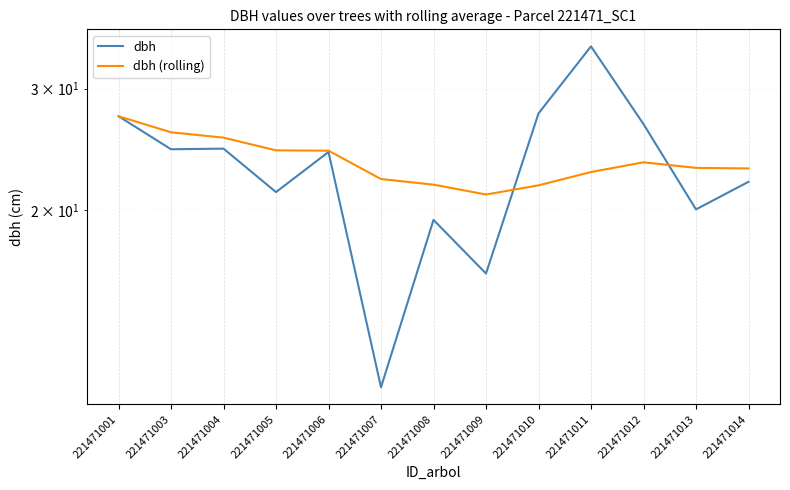

Where is the first local maximum for dbh (rolling)?

221471012